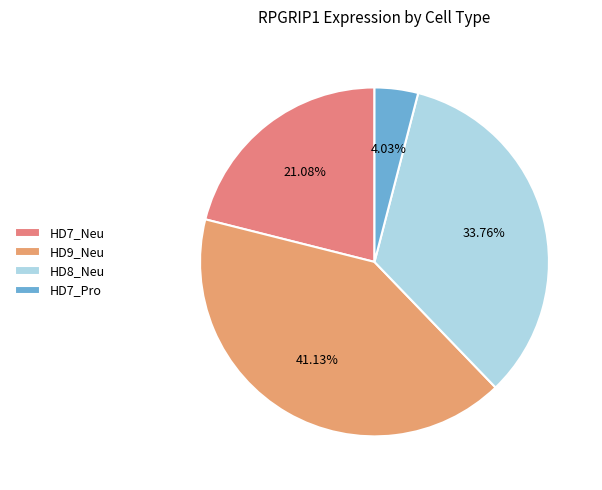

Count the number of slices in the pie.

4